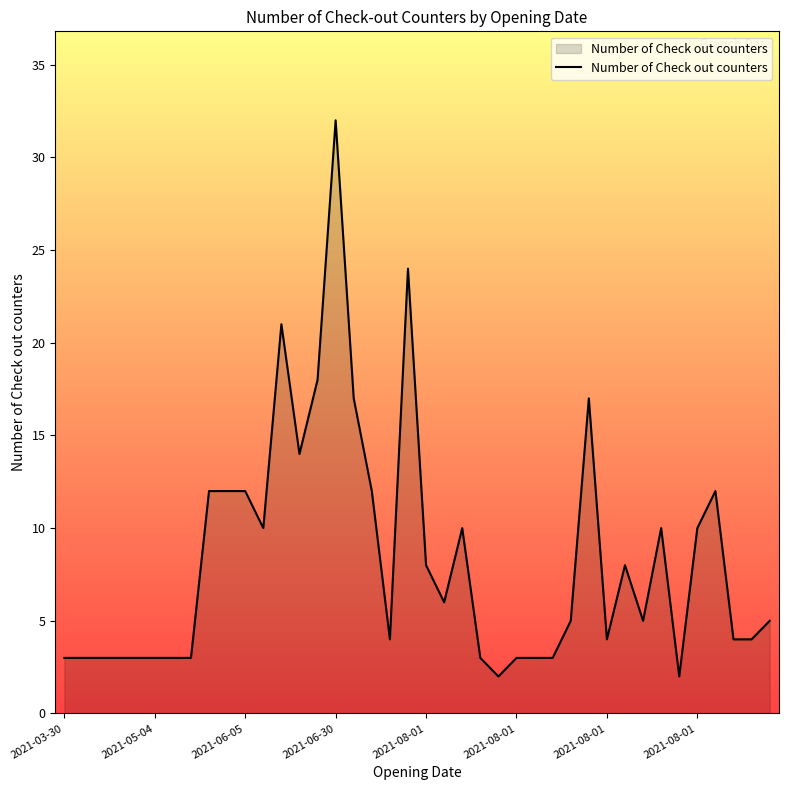

What is the average value?

8